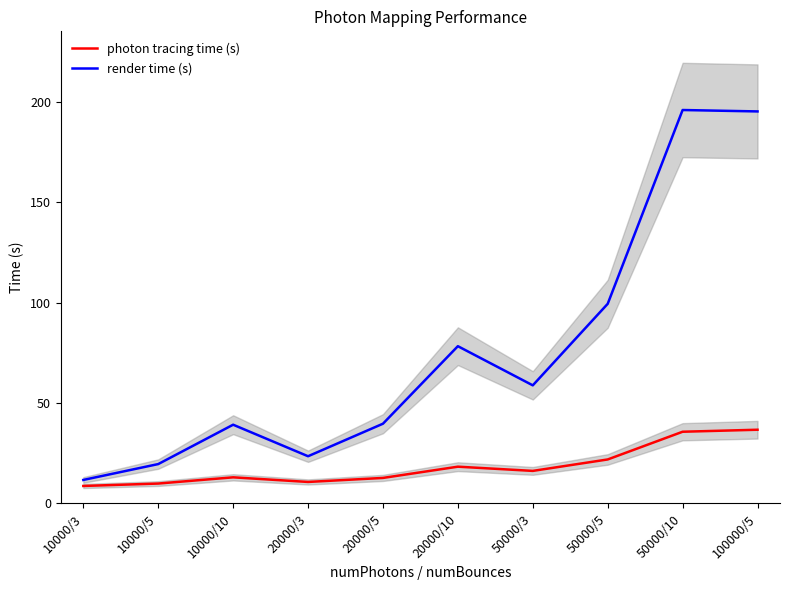

Where is the first local maximum for photon tracing time (s)?

10000/10